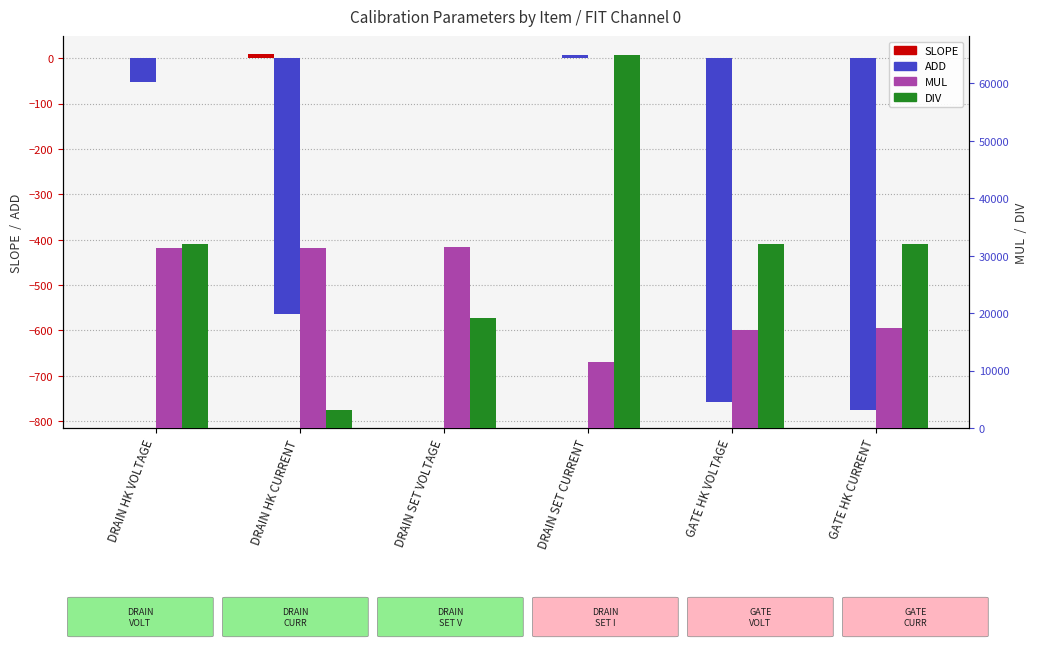

What is the maximum value for ADD?

8.0